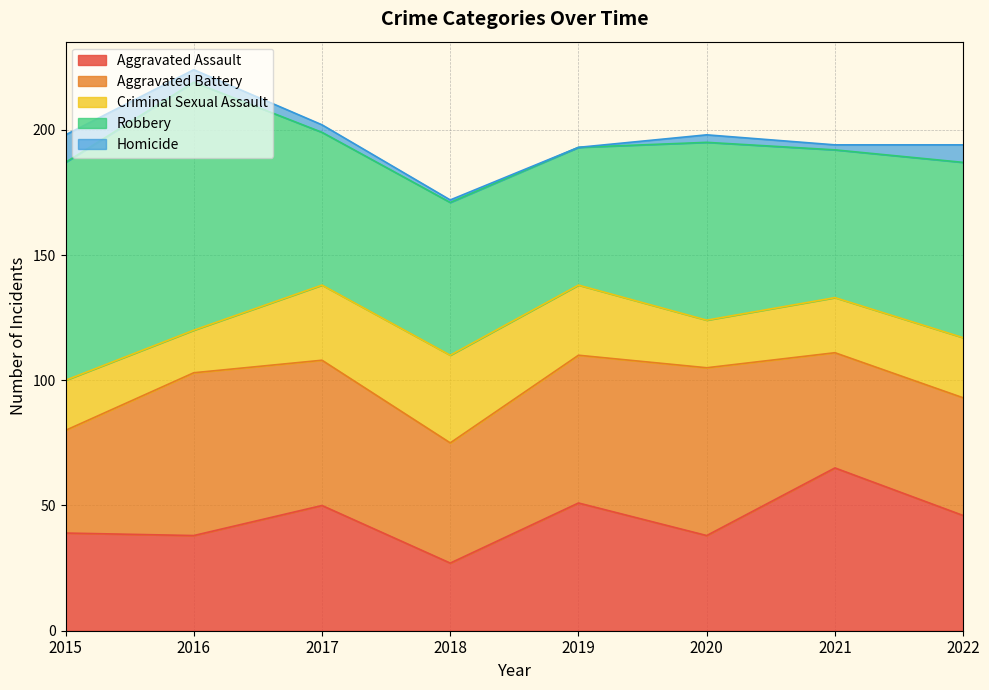

What is the value of the Aggravated Battery point at the 1st from the left?

41